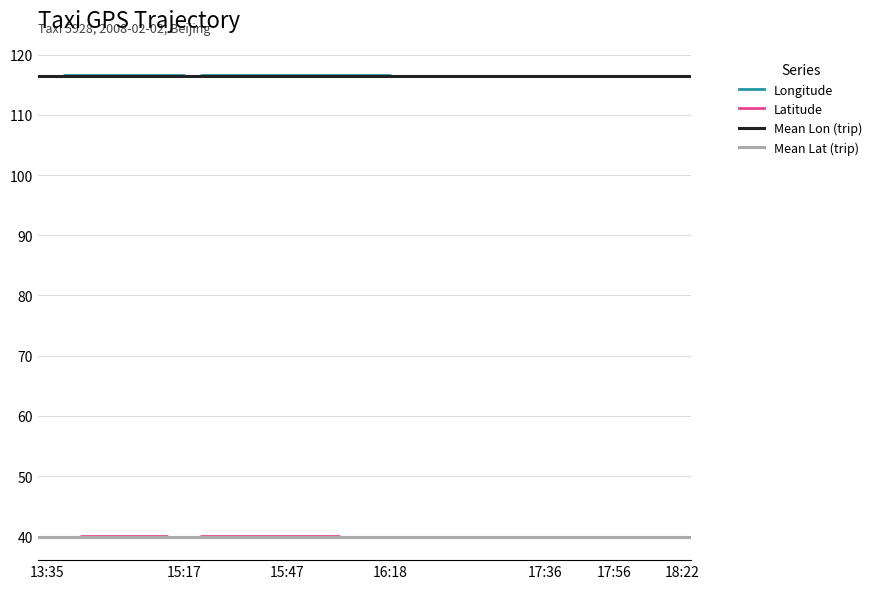

How many interior local peaks does the lat series have?

5